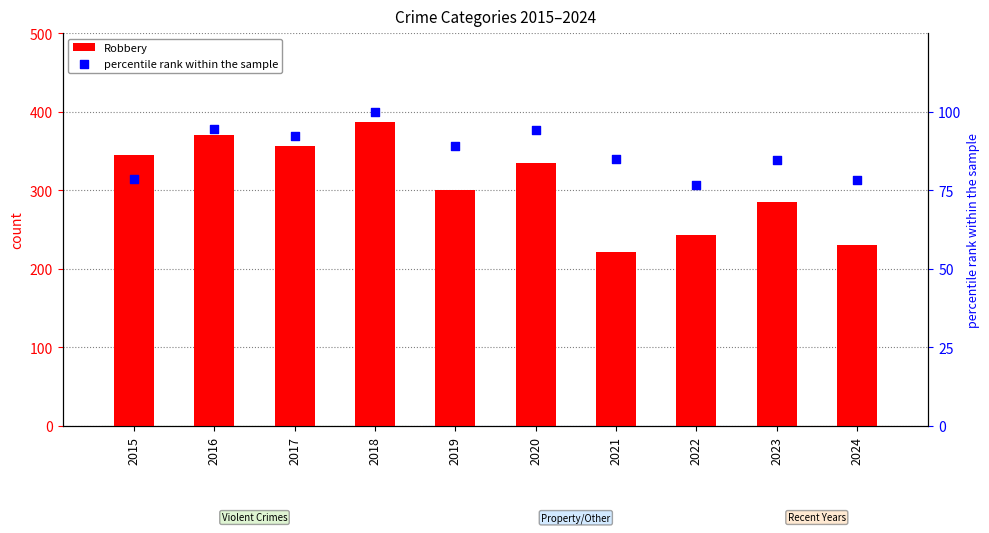

Which series has the widest spread of Y values?

Robbery